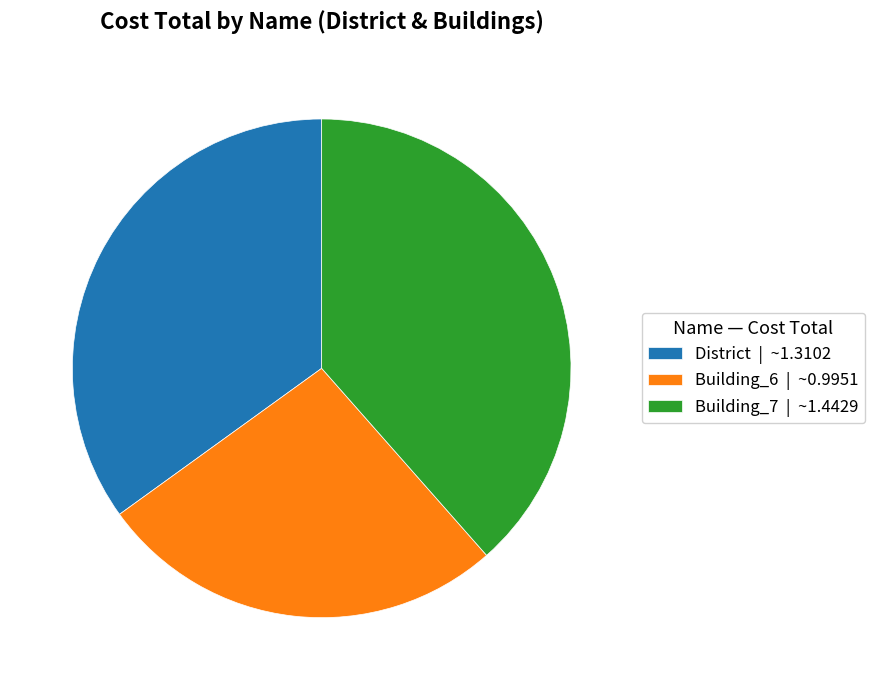

Does any single category account for the majority?

No